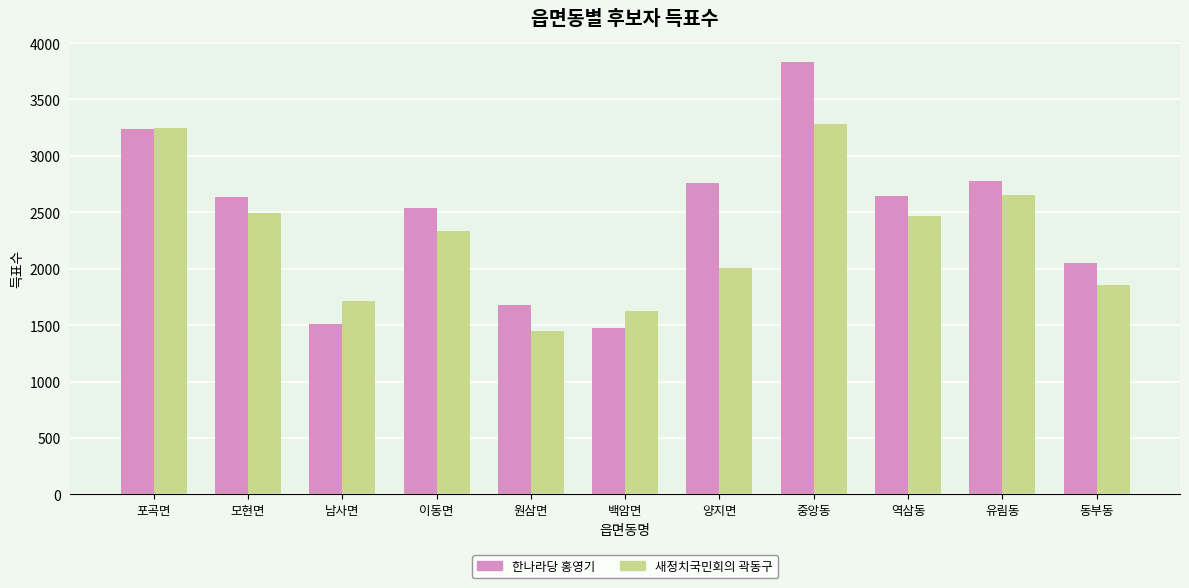

Rank the series by their maximum value, from highest to lowest.

한나라당 홍영기, 새정치국민회의 곽동구